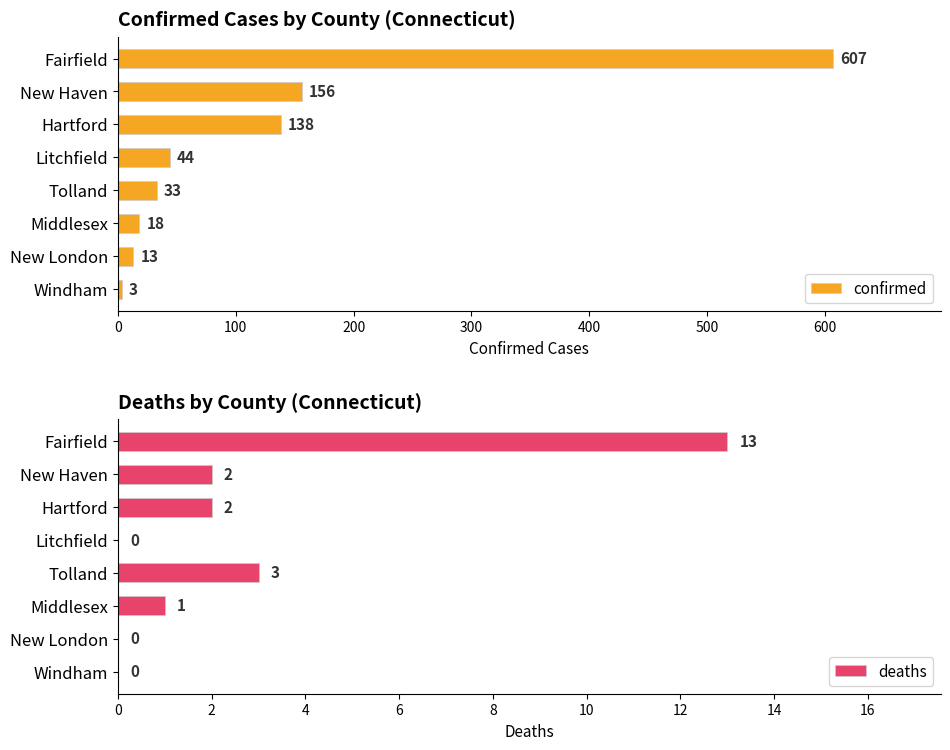

The deaths series shows 1 at Hartford. True or false?

False